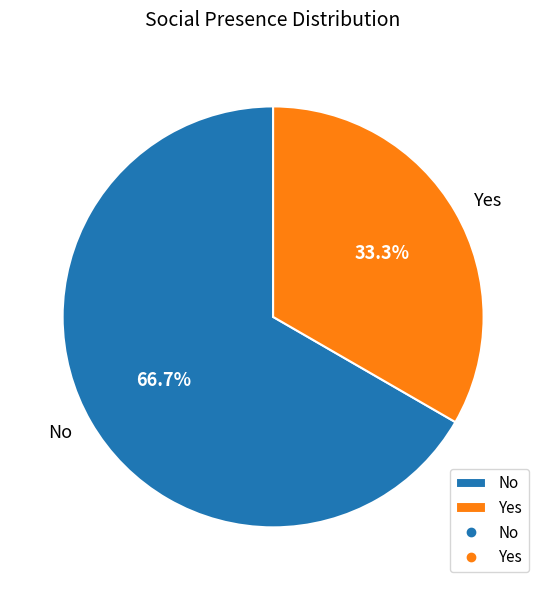

Is it true that Yes is 23% of the pie?

False